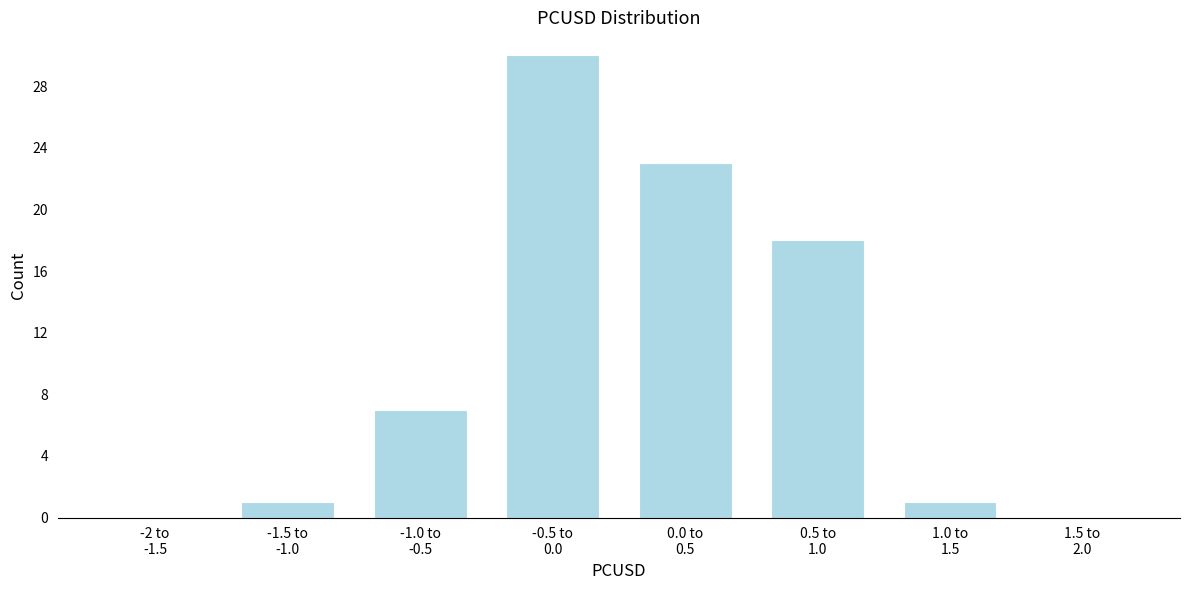

What is the sum of all values?

80